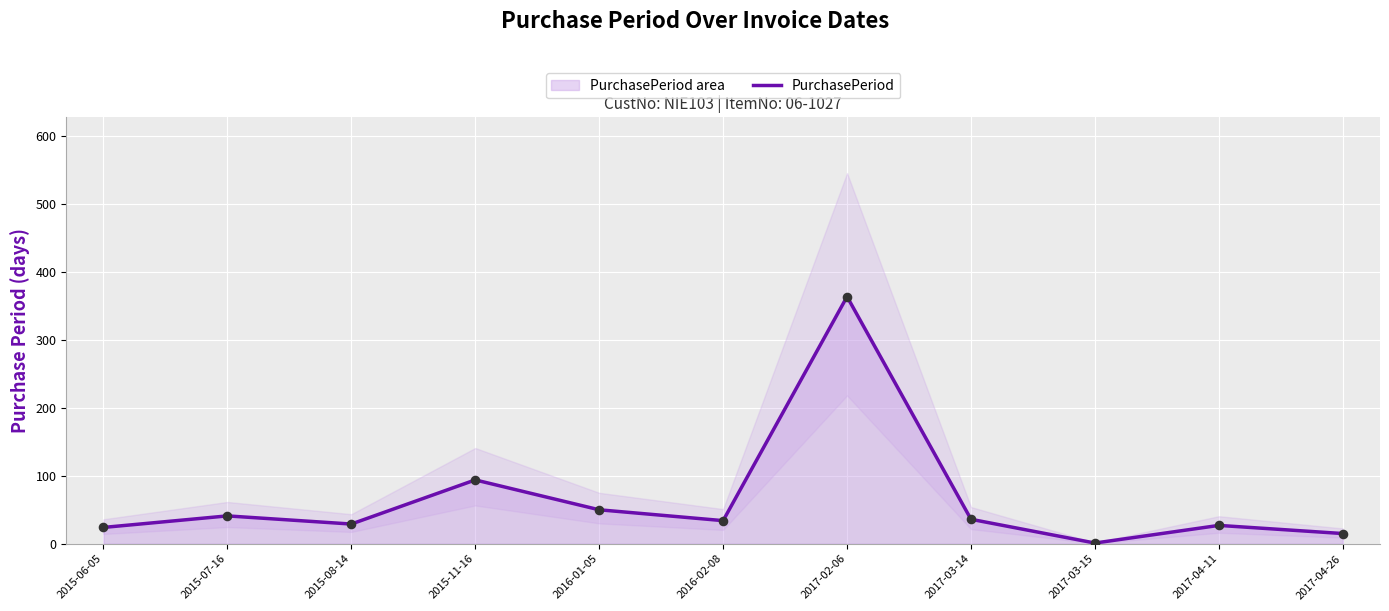

What is the ratio of the value at 2015-07-16 to the value at 2015-08-14?

1.4